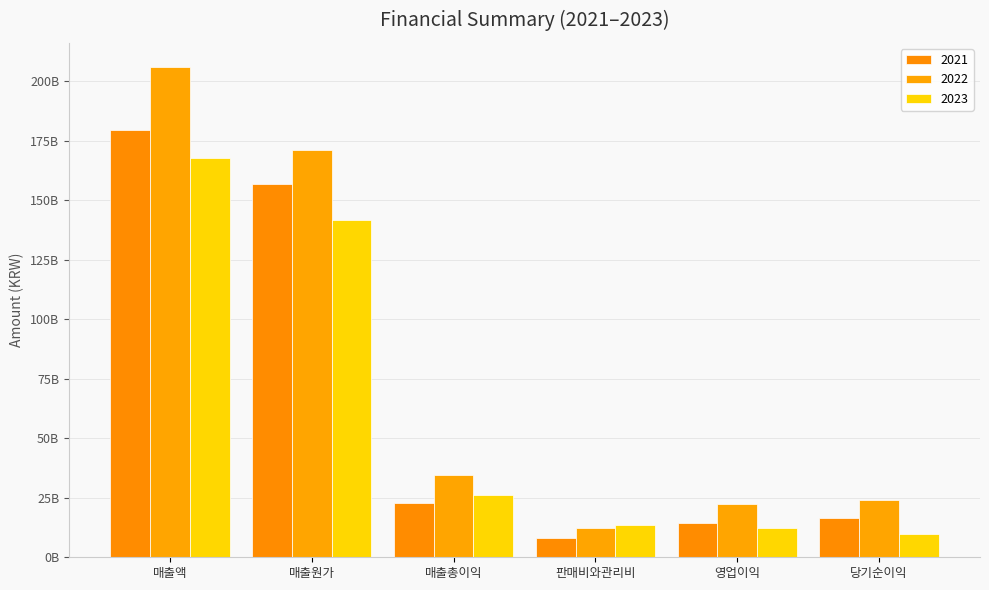

What are all the series names shown in the legend?

2021, 2022, 2023